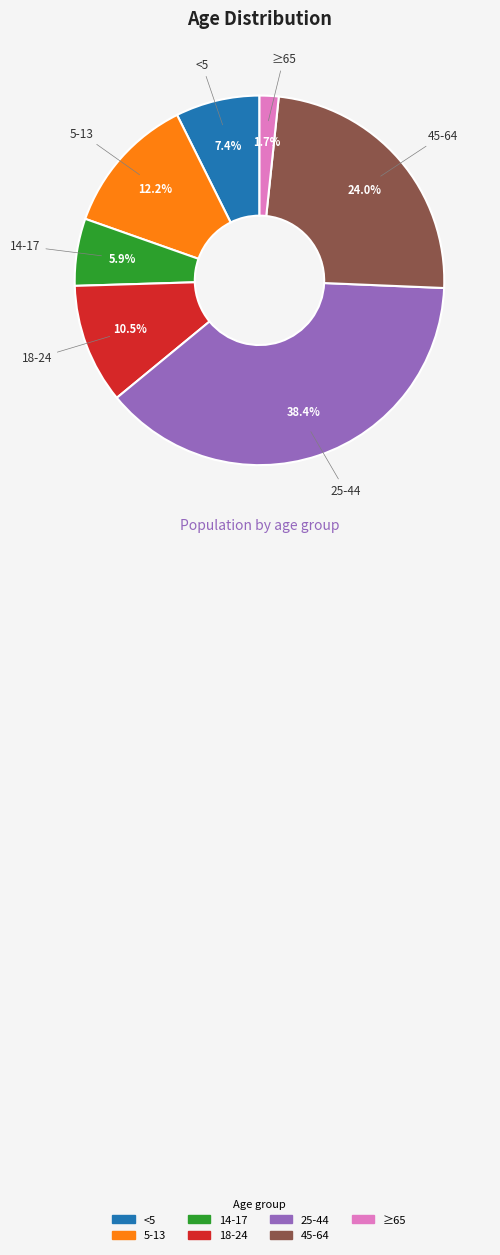

How many segments does this pie chart have?

7